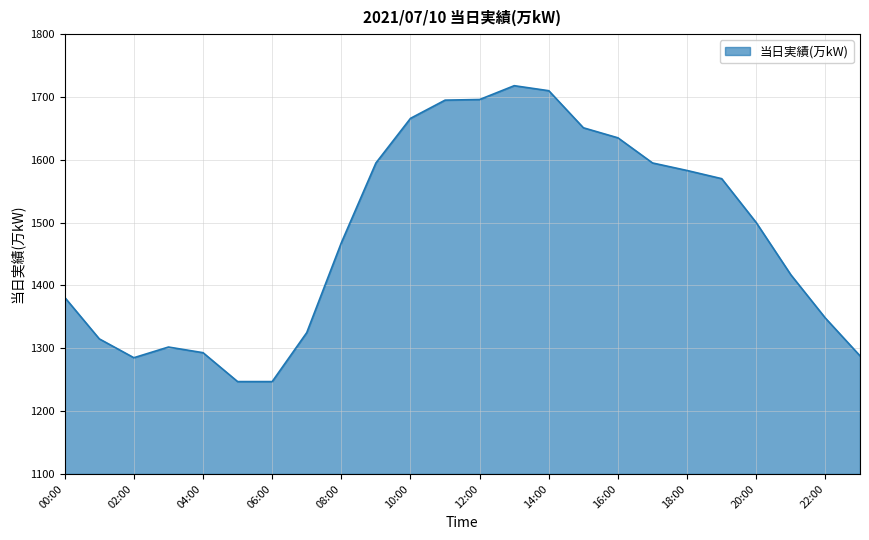

What is the difference between the maximum and minimum values?

471